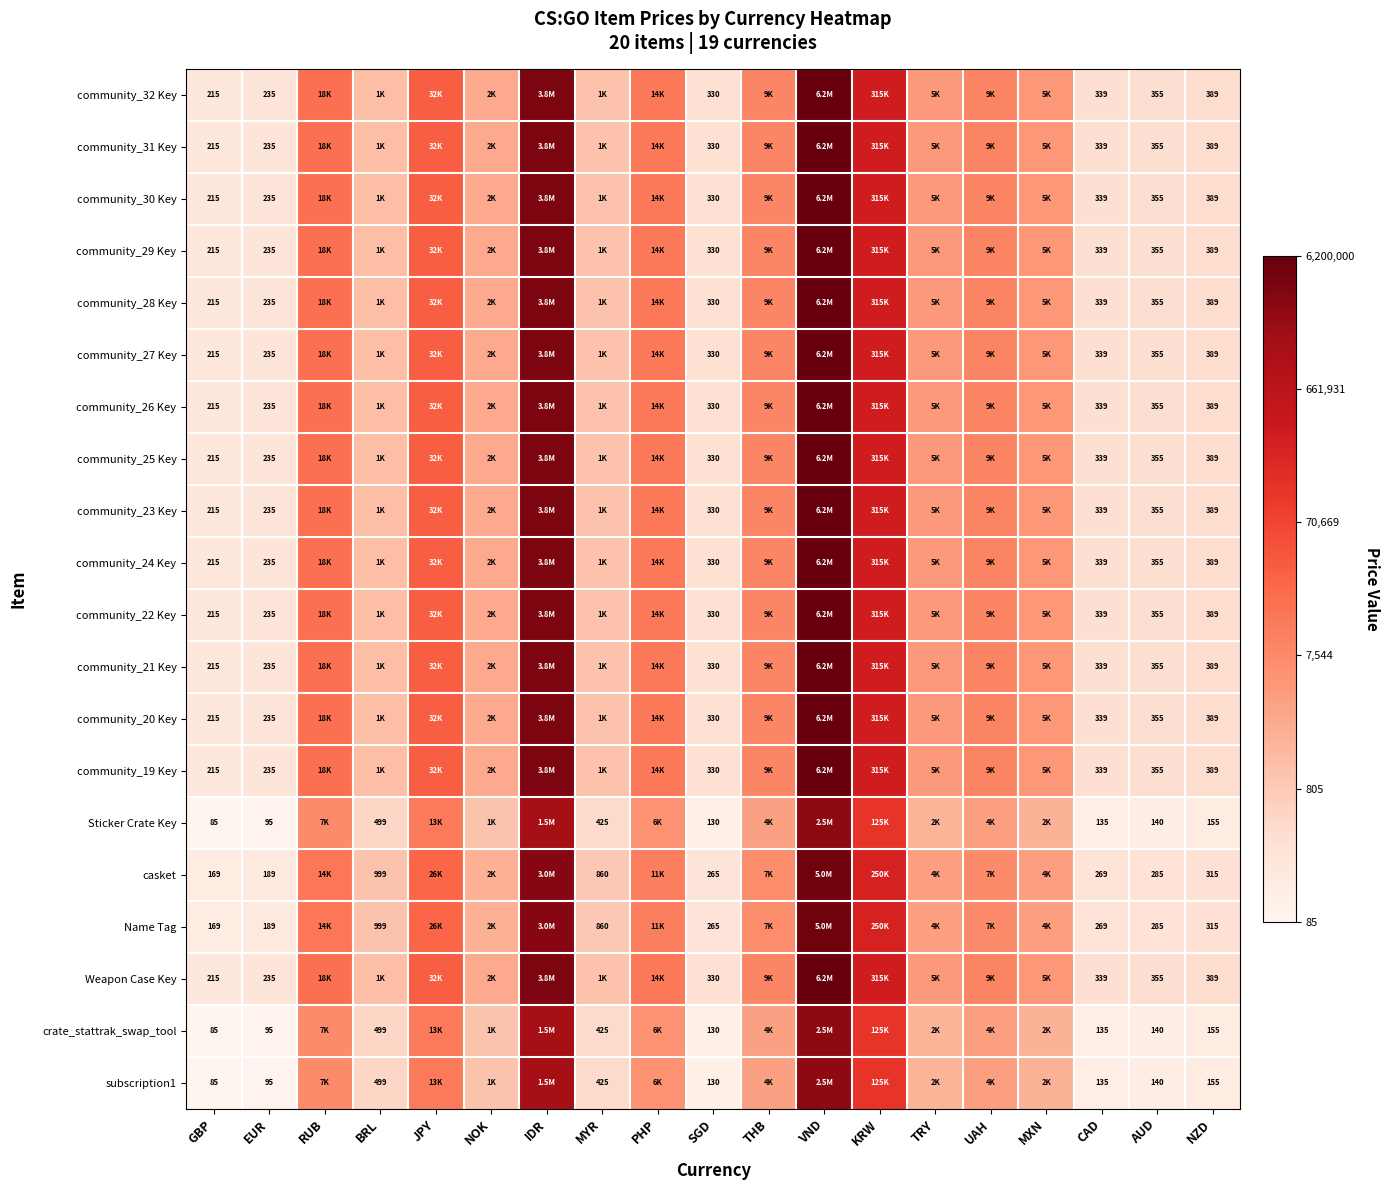

How many data points does each series have?

19